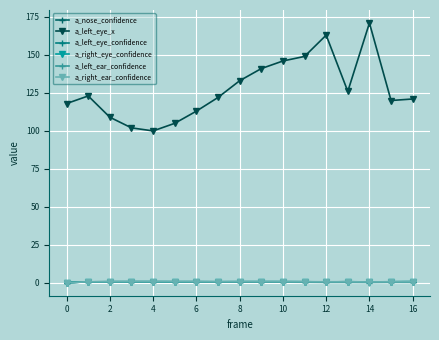

How many lines are shown in the chart?

6